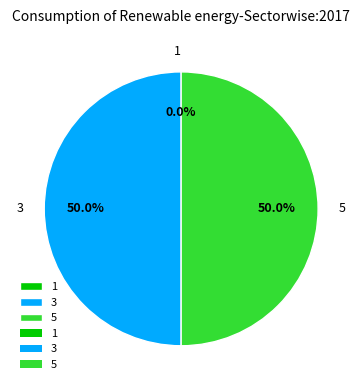

Which has a higher value, 3 or 1?

3